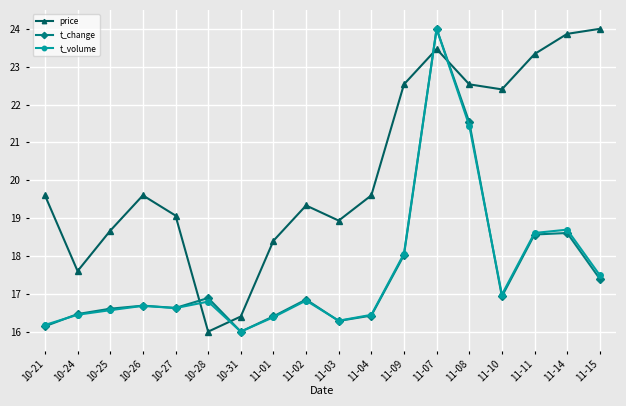

Which category has the lowest value in the t_volume series?

10-31